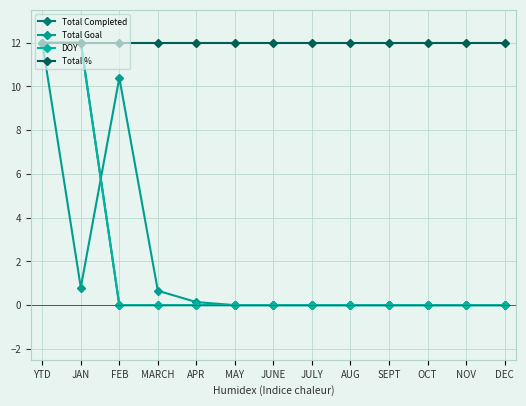

Does the chart have visible grid lines?

Yes